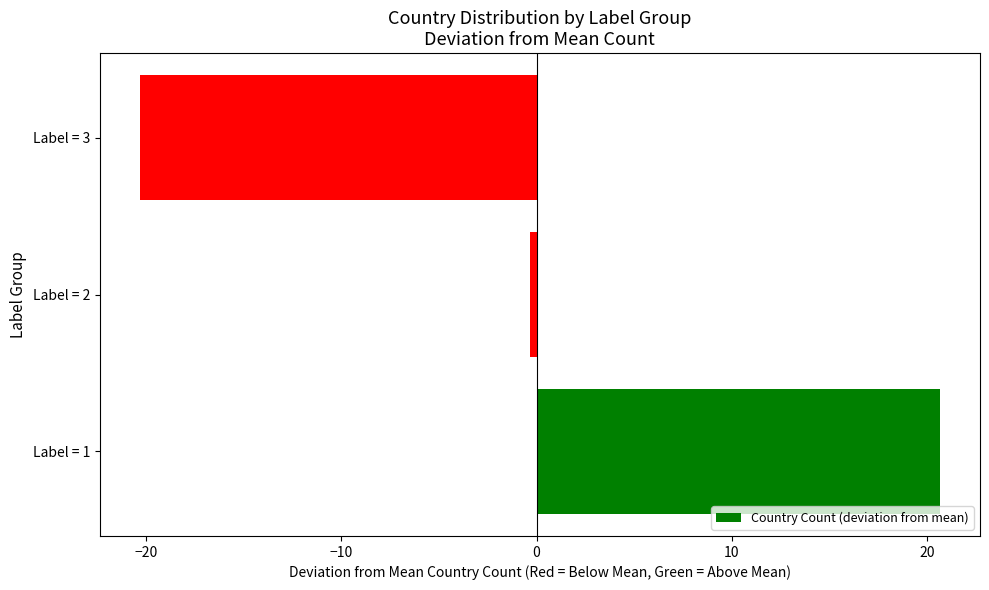

Rank the categories by value from lowest to highest.

Label = 3, Label = 2, Label = 1